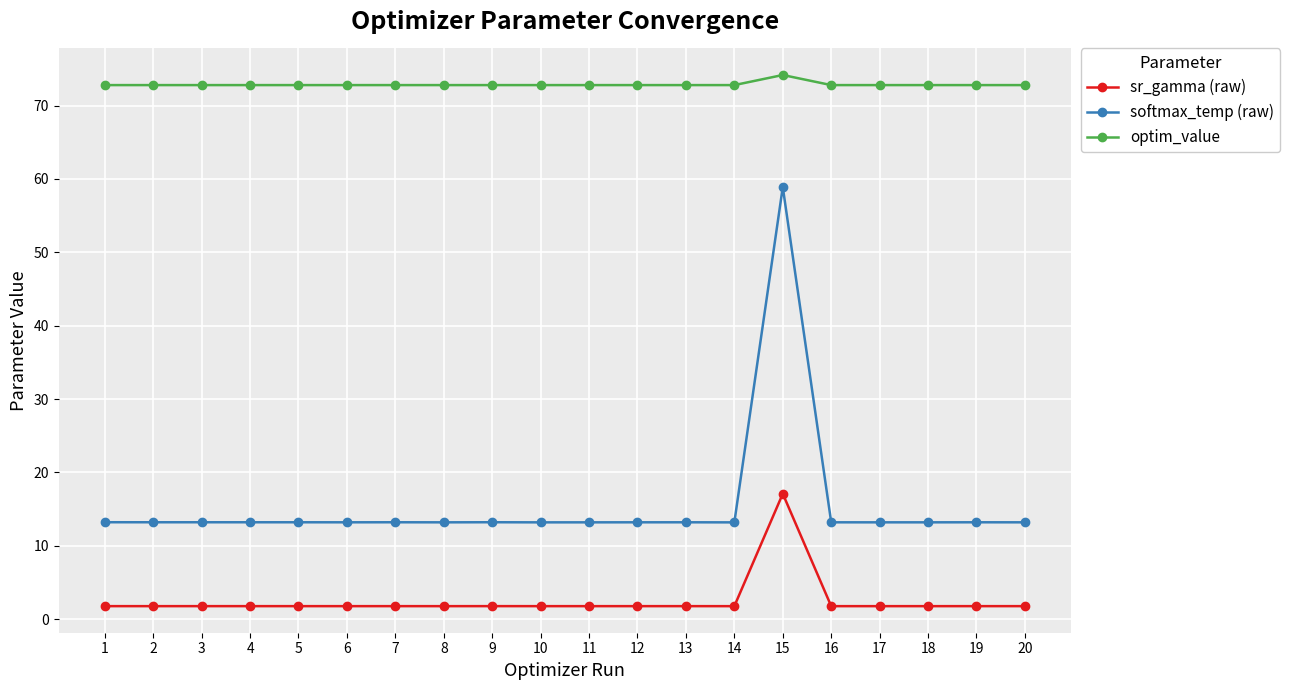

What is the sum of the softmax_temp (raw) values at 9 and 15?

72.1